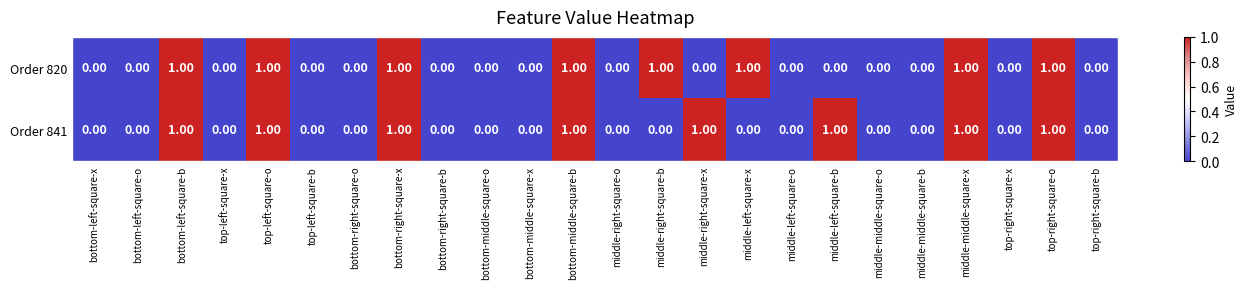

At middle-right-square-x, list the series in order from largest to smallest.

Order 841, Order 820